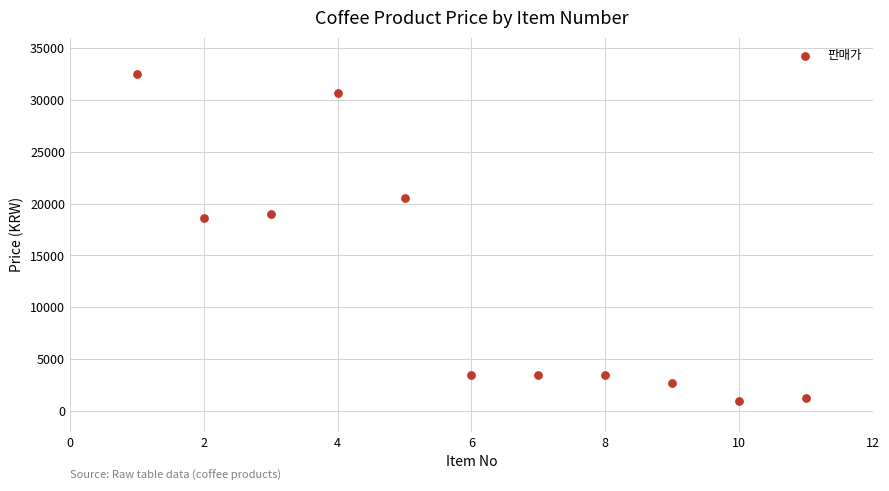

What Y value in the scatter plot is closest to 16750?

18600